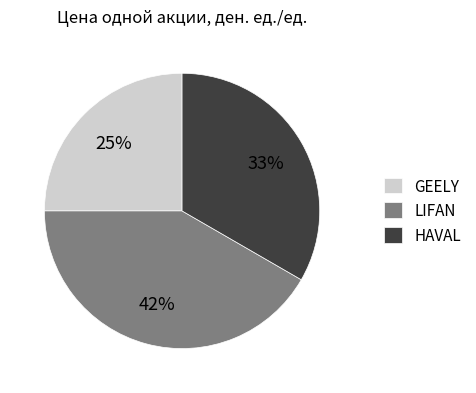

Approximately how many times larger is the value at LIFAN compared to GEELY?

1.7